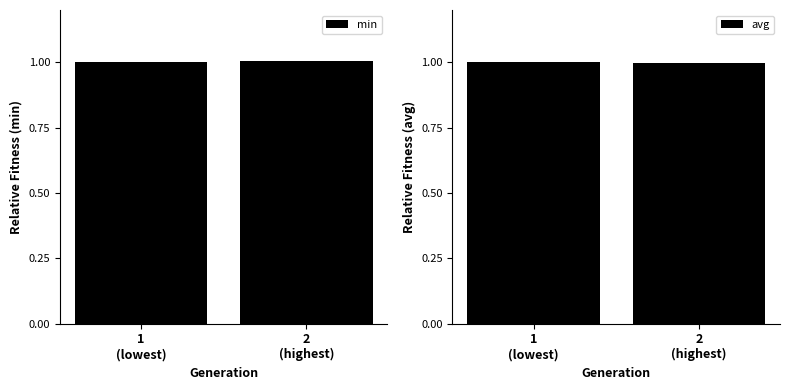

What is the sum of all min values?

2.0